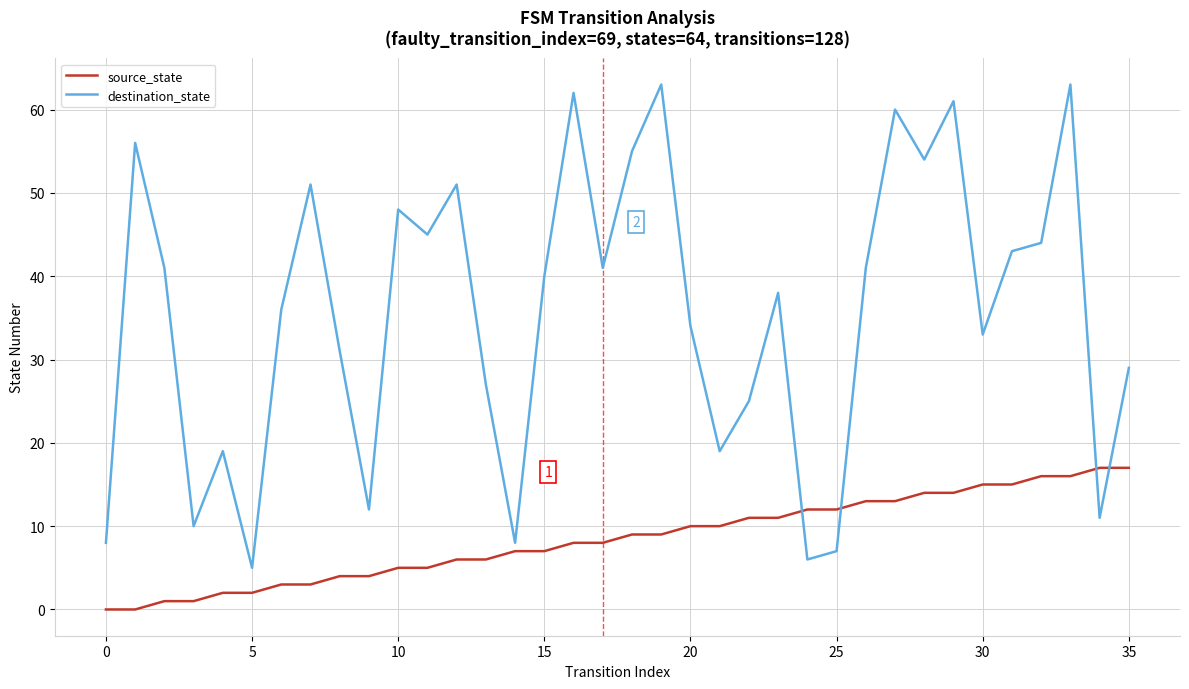

Which series has the largest total across all categories?

destination_state